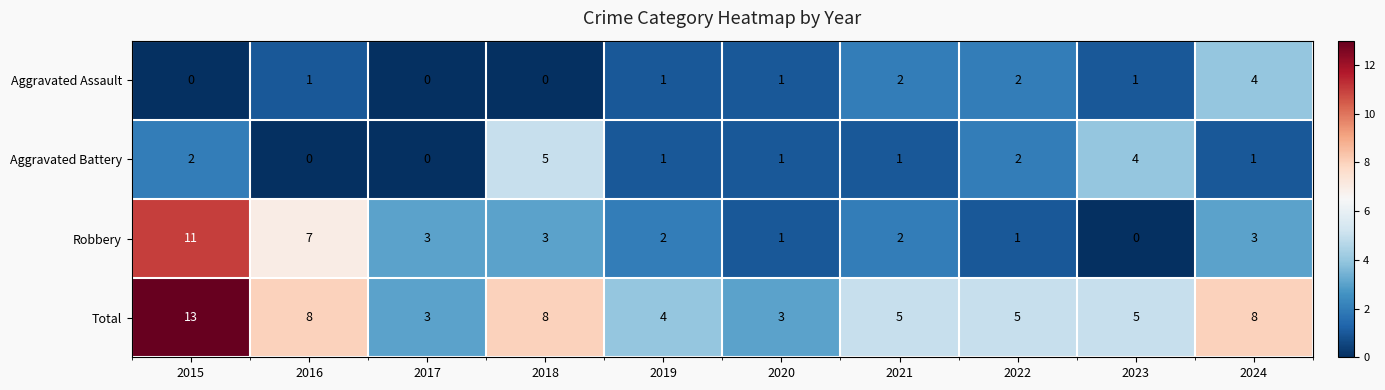

Where does the Robbery series first go above 3?

2015